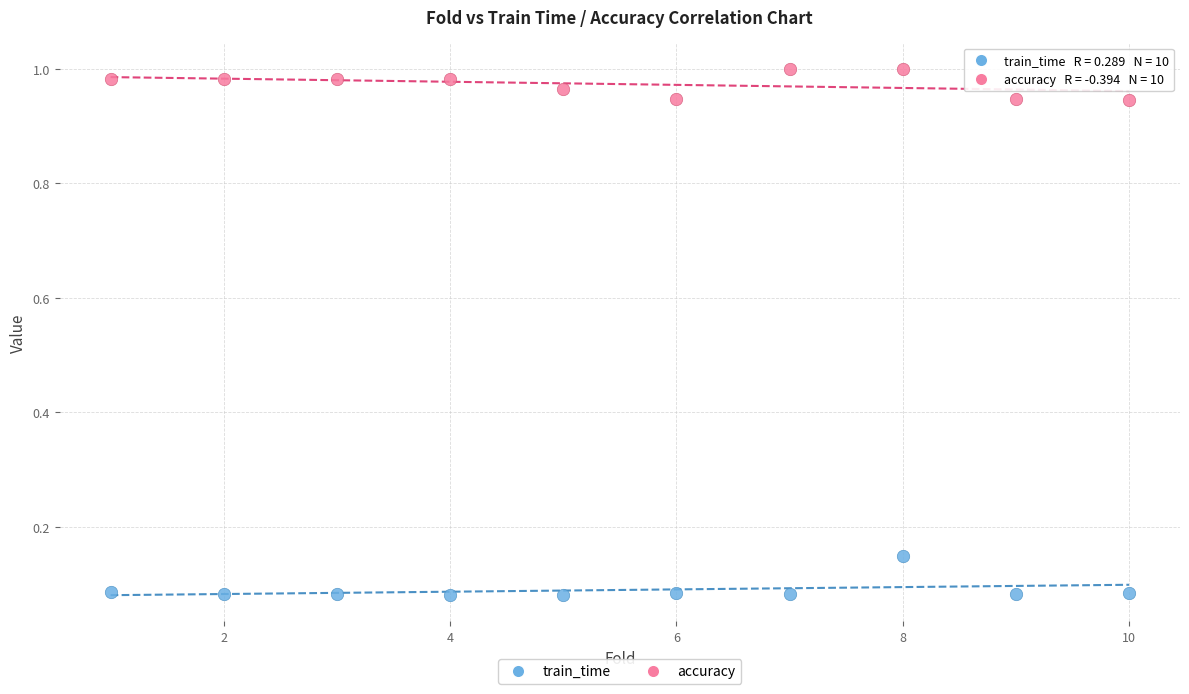

Across all data points, what is the range of X values (max minus min)?

9.0